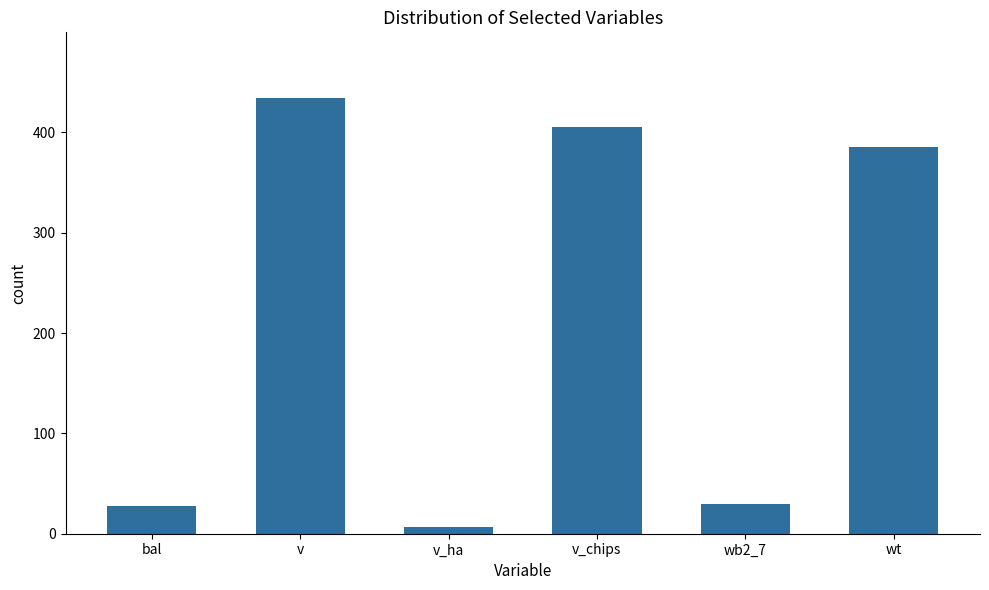

Between wb2_7 and wt, which is larger?

wt